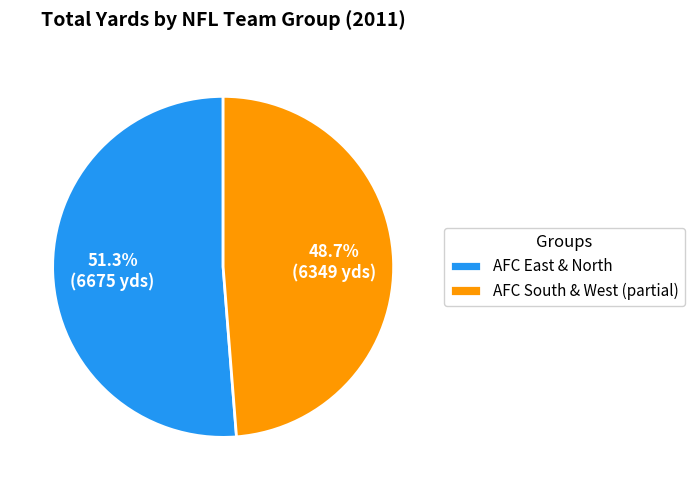

What percentage do AFC South & West (partial) and AFC East & North together represent?

100.0%